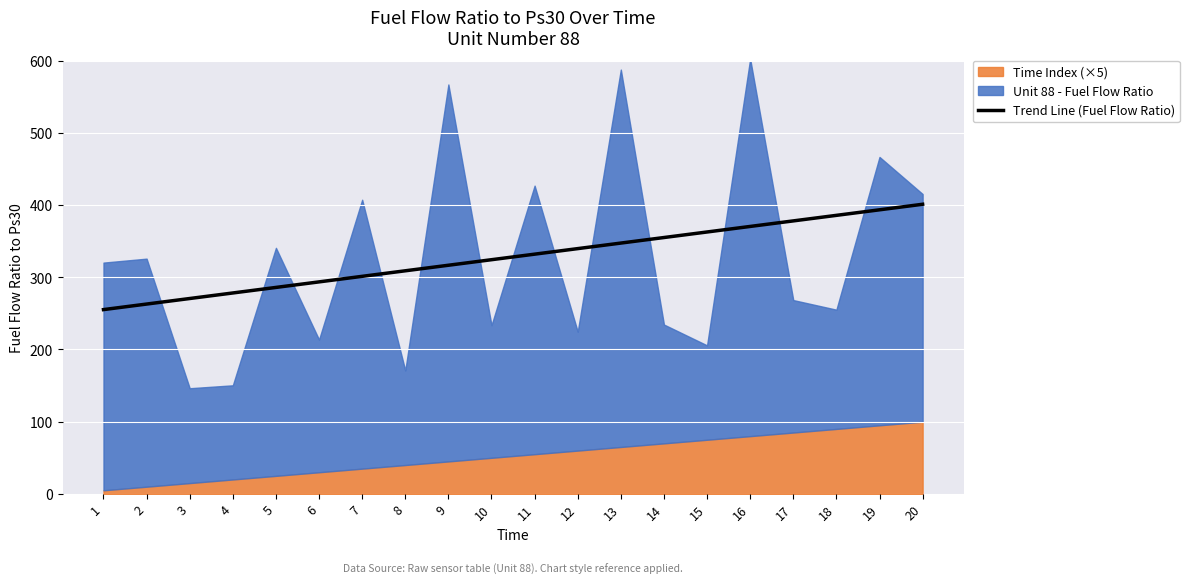

True or false: Trend Line (Fuel Flow Ratio) has a value of 251.9 at 19.

False